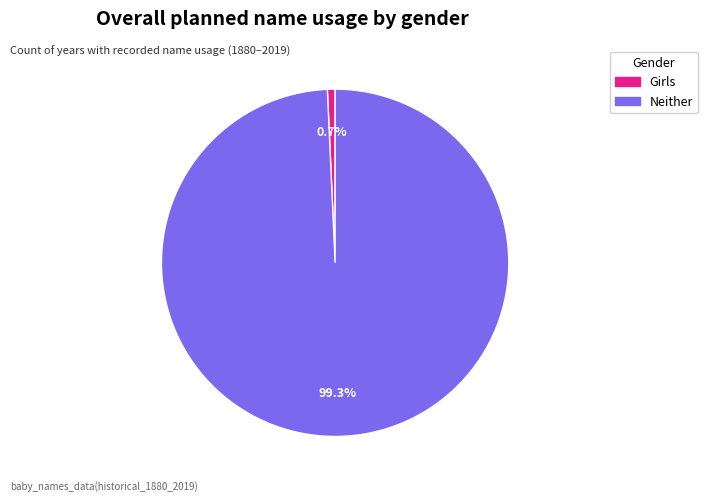

Count the number of slices in the pie.

2